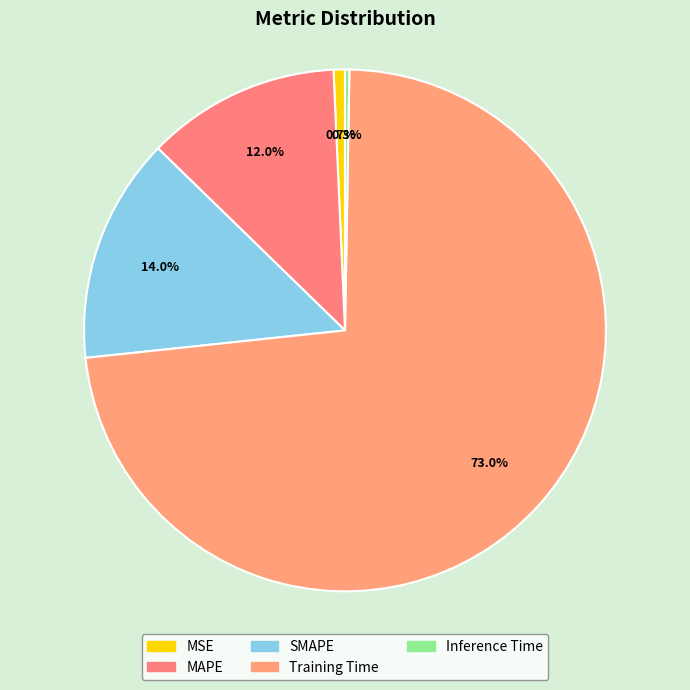

What portion of the pie excludes SMAPE?

86.0%